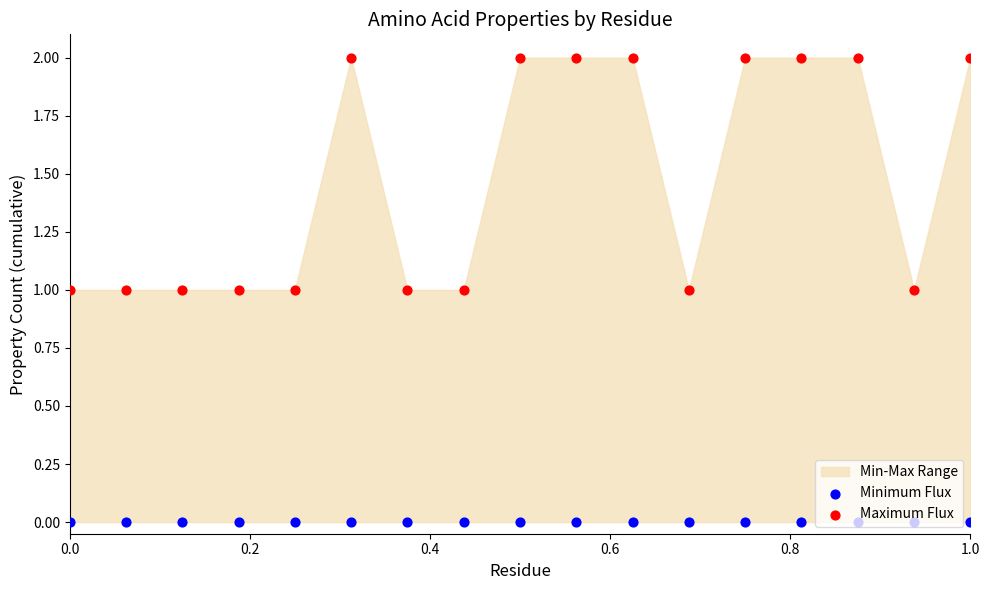

At which category is the sum across all series the highest?

1.0